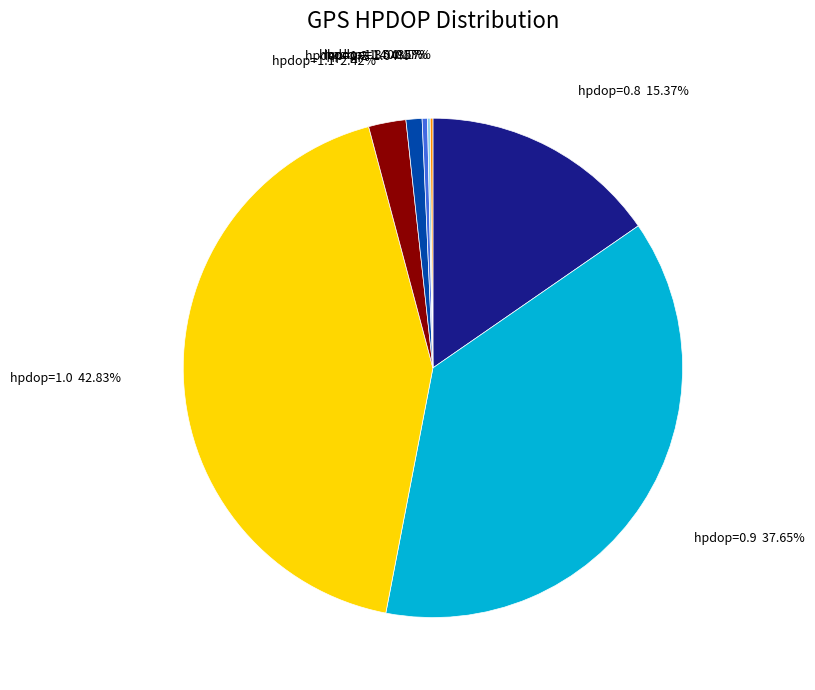

Is there any slice that represents more than half of the pie?

No